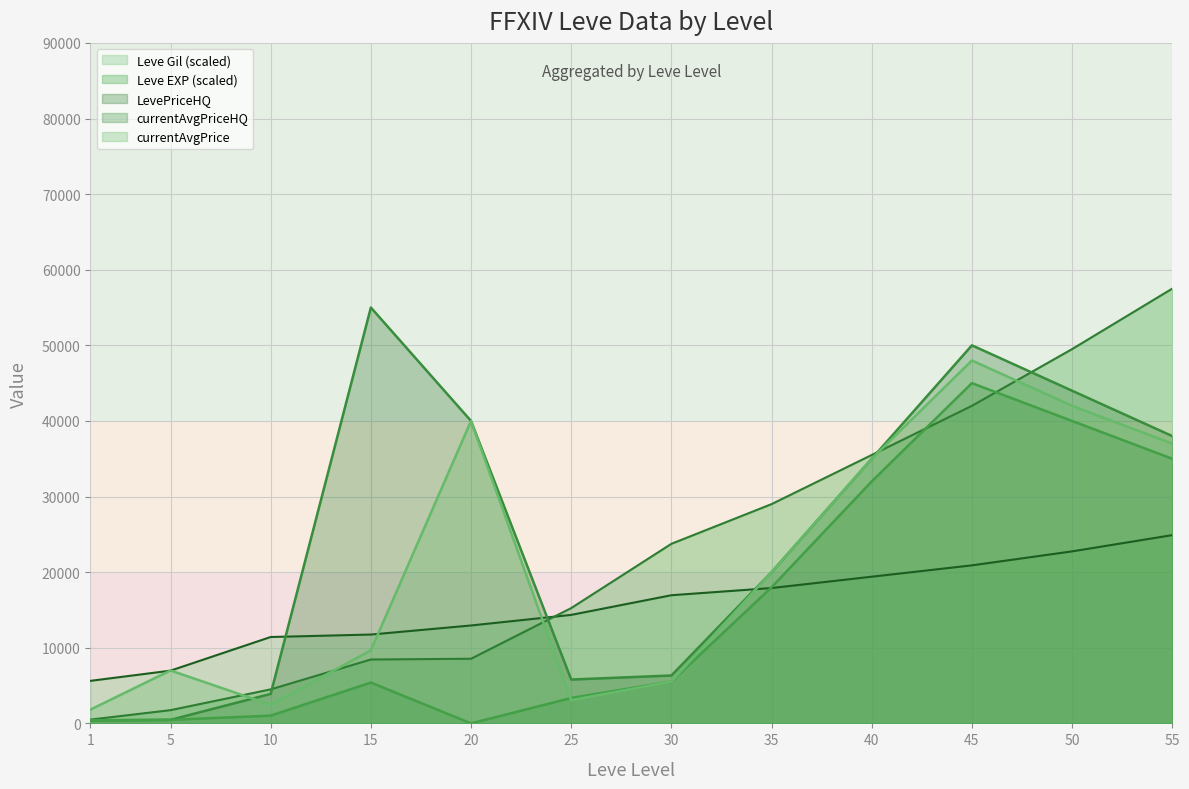

Which series ends up on top after the final intersection of Leve Gil (scaled) and Leve EXP (scaled)?

Leve EXP (scaled)